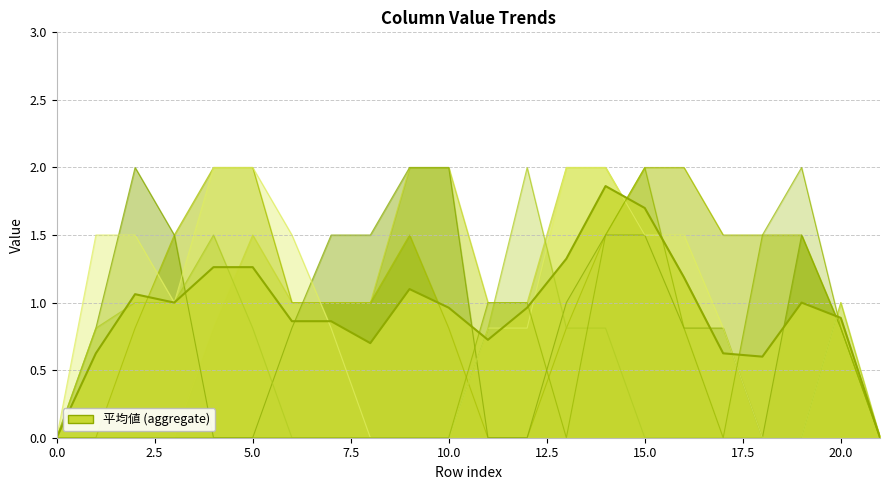

Between which two adjacent categories do col_10 and col_15 first intersect?

2 and 3